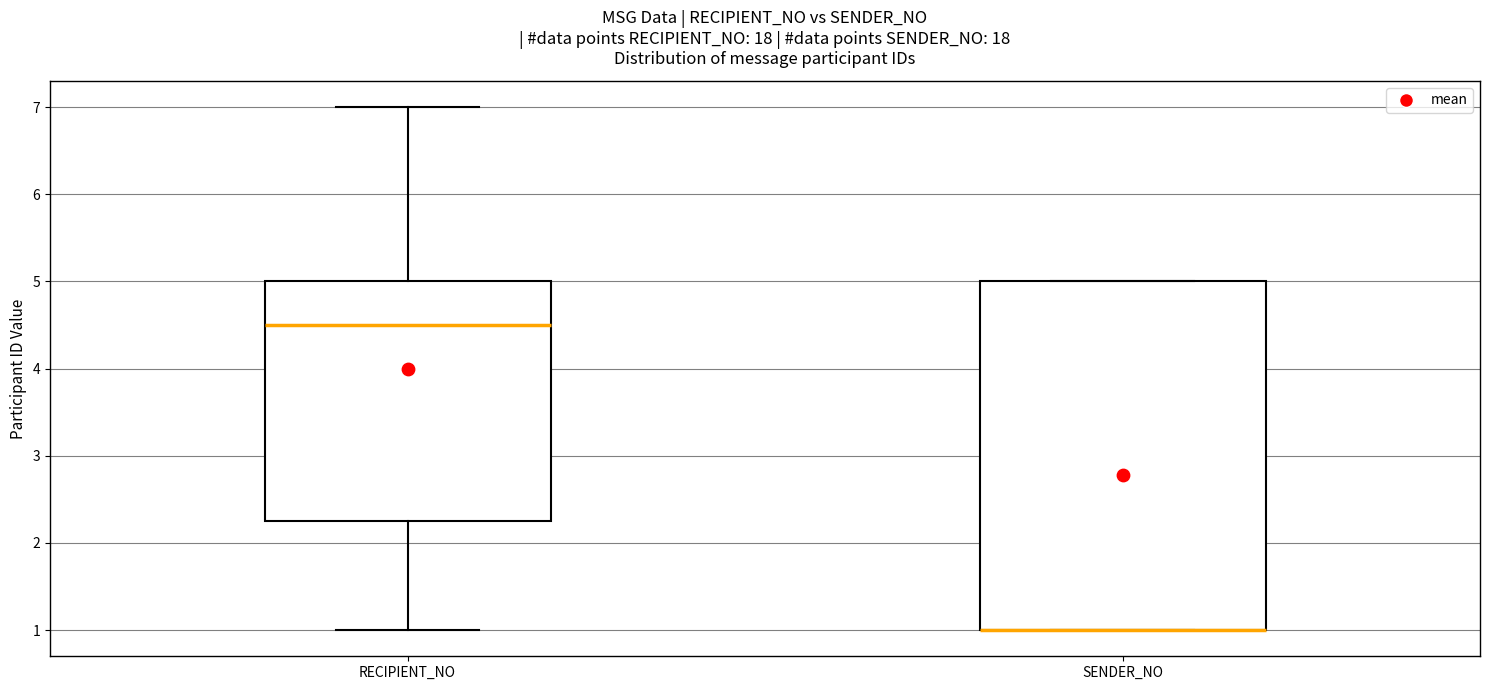

Which box is the tallest, from its lower edge to its upper edge?

SENDER_NO